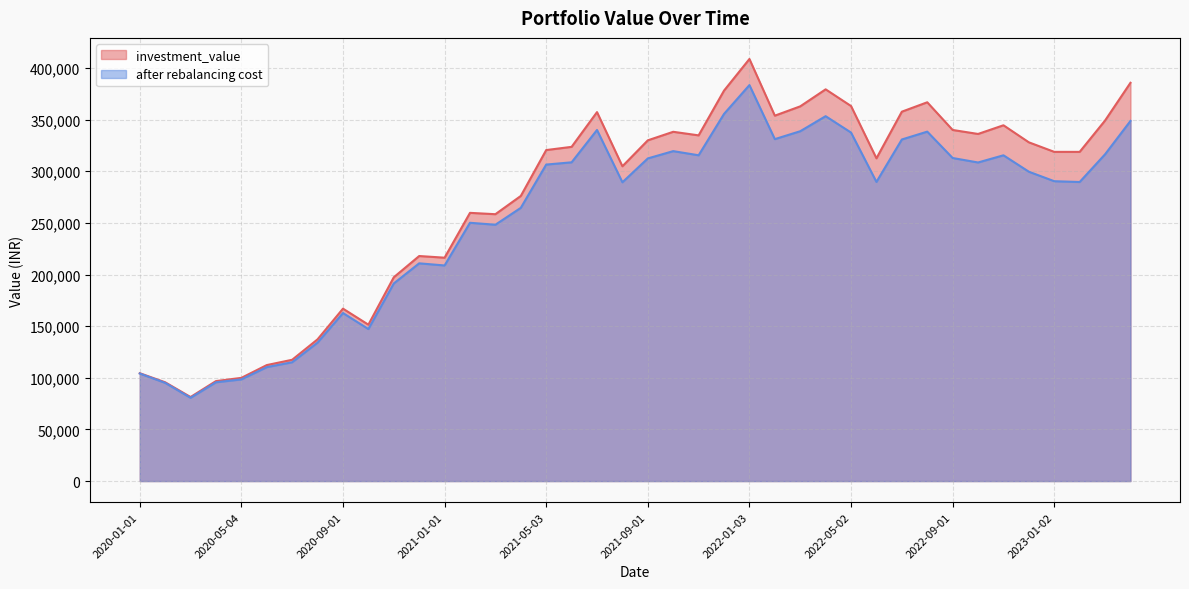

Does the chart display data point markers on the line(s)?

No